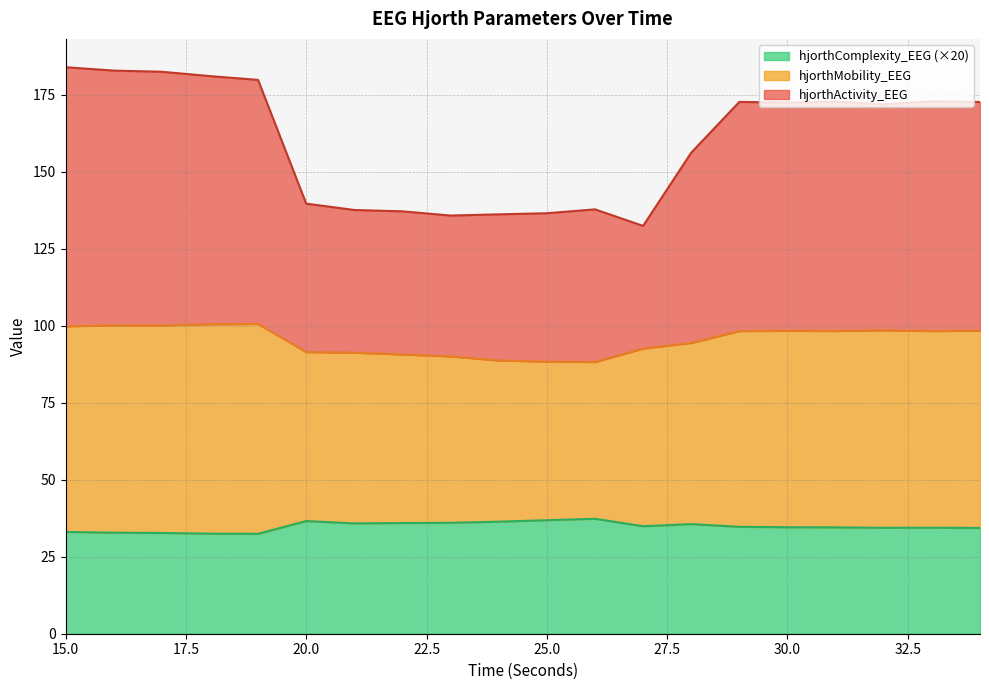

The hjorthMobility_EEG series shows 116.8 at 24. True or false?

False